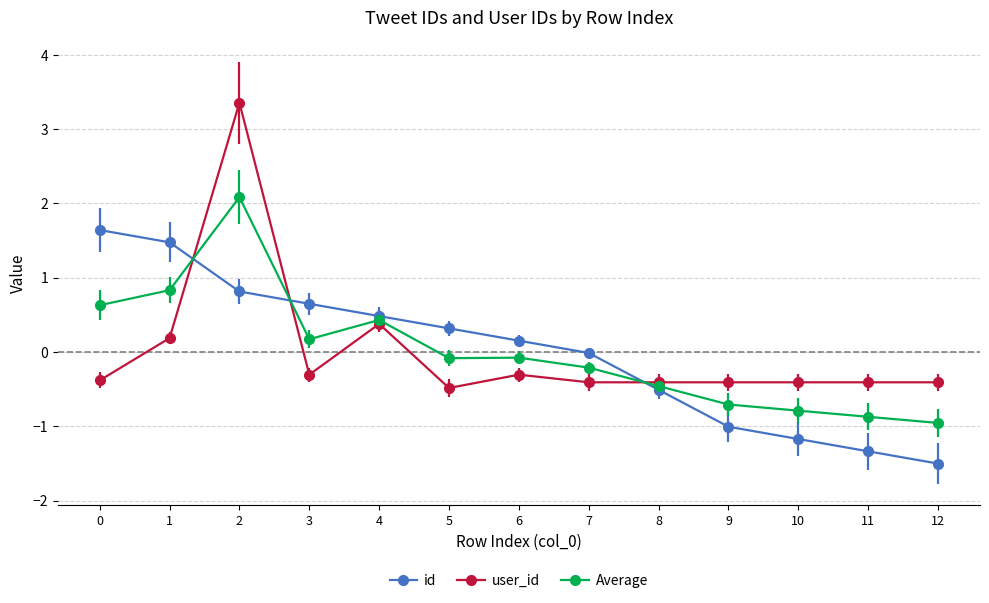

Read the user_id value at 8.

-0.4